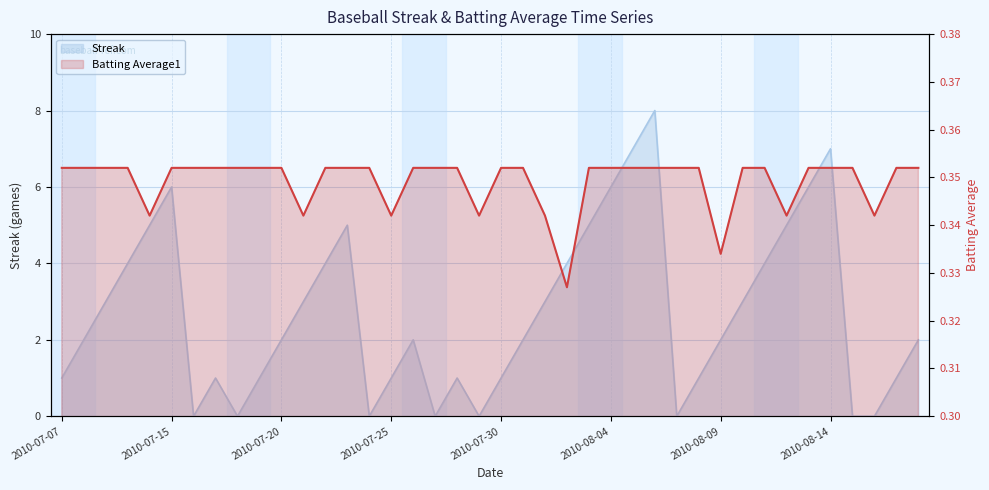

The Streak series shows 4.0 at 2010-07-15. True or false?

False